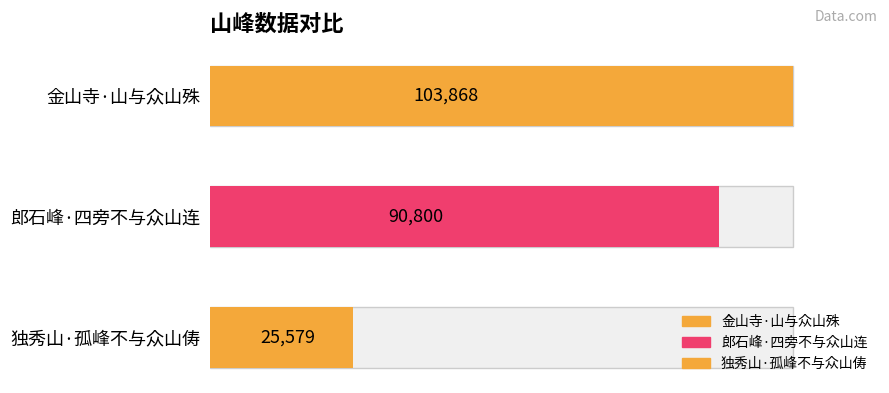

Rank the categories by value from lowest to highest.

独秀山·孤峰不与众山俦, 郎石峰·四旁不与众山连, 金山寺·山与众山殊